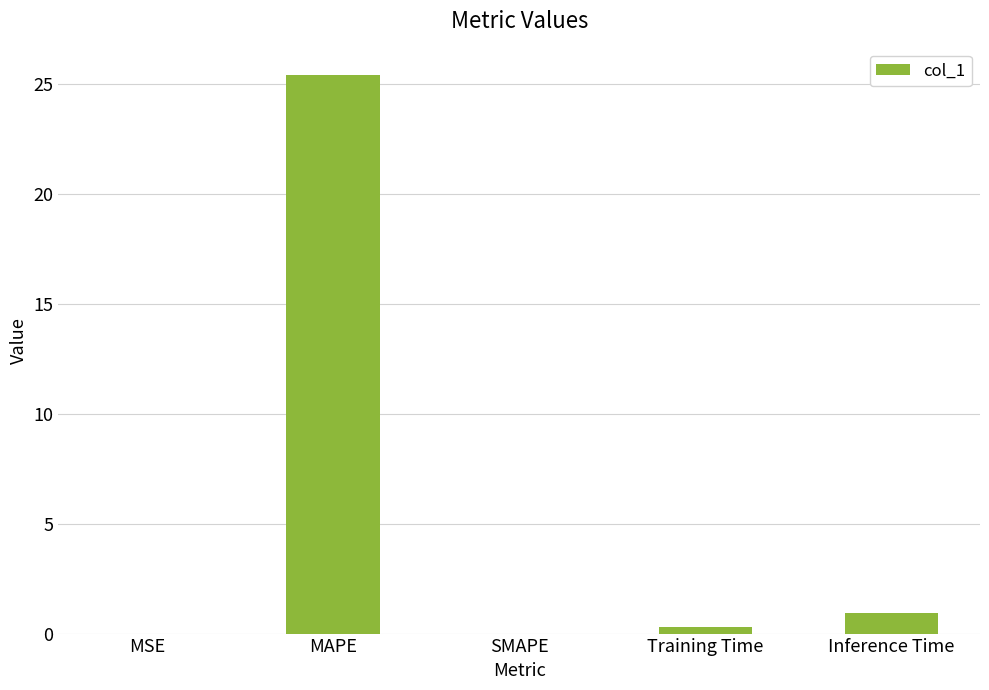

What is the sum of all values?

26.7